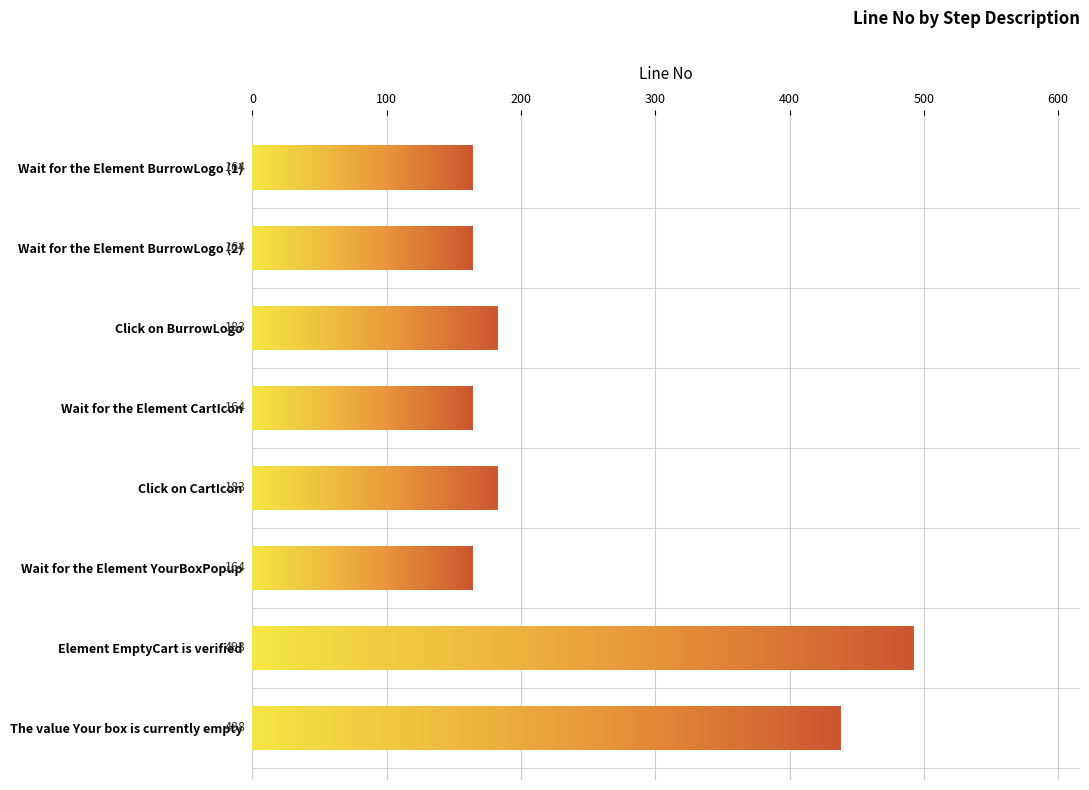

What is the sum of all values?

1953